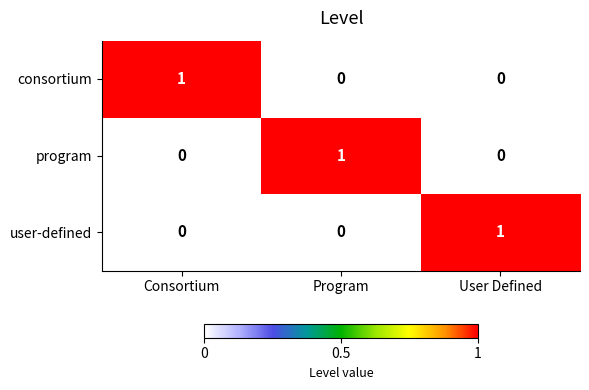

The value of consortium at Consortium is 1. True or false?

True